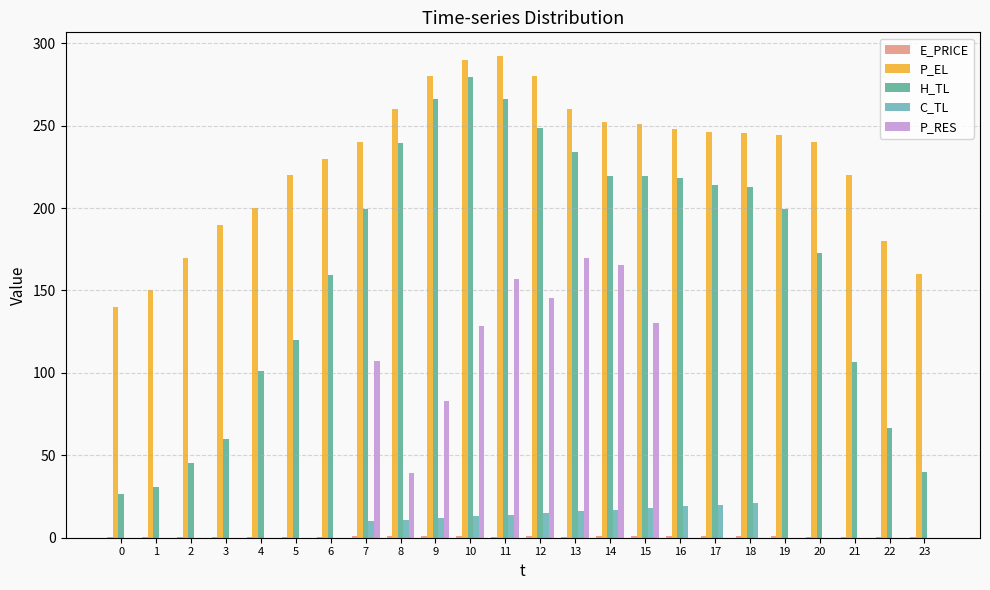

Are the bars horizontal?

No